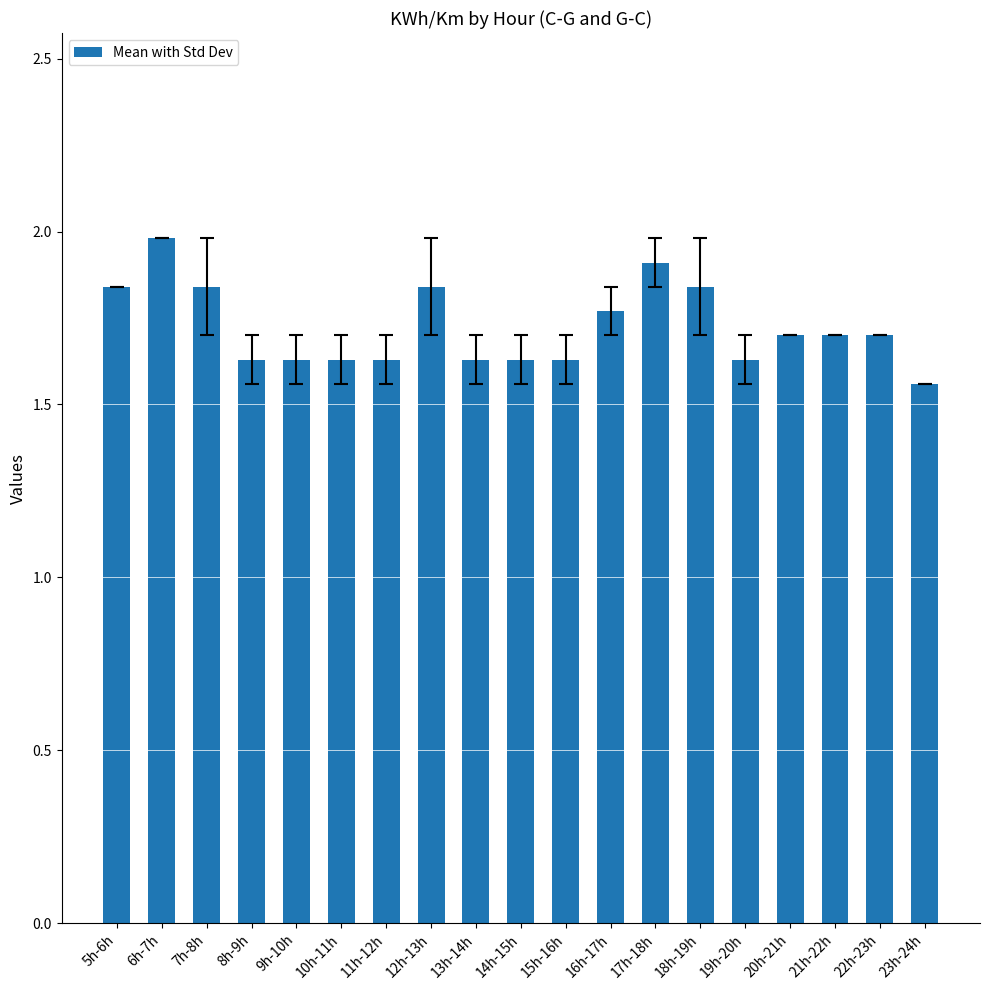

What is the average value?

1.7